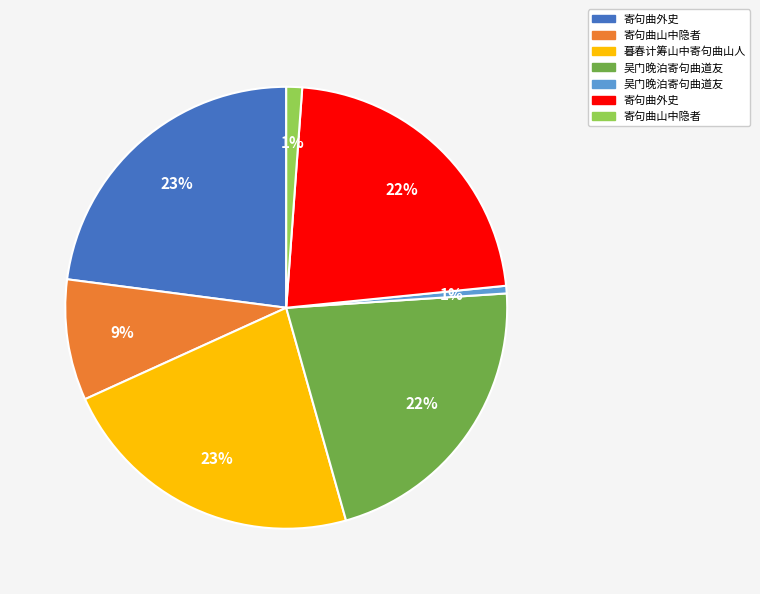

Does any single category account for the majority?

No